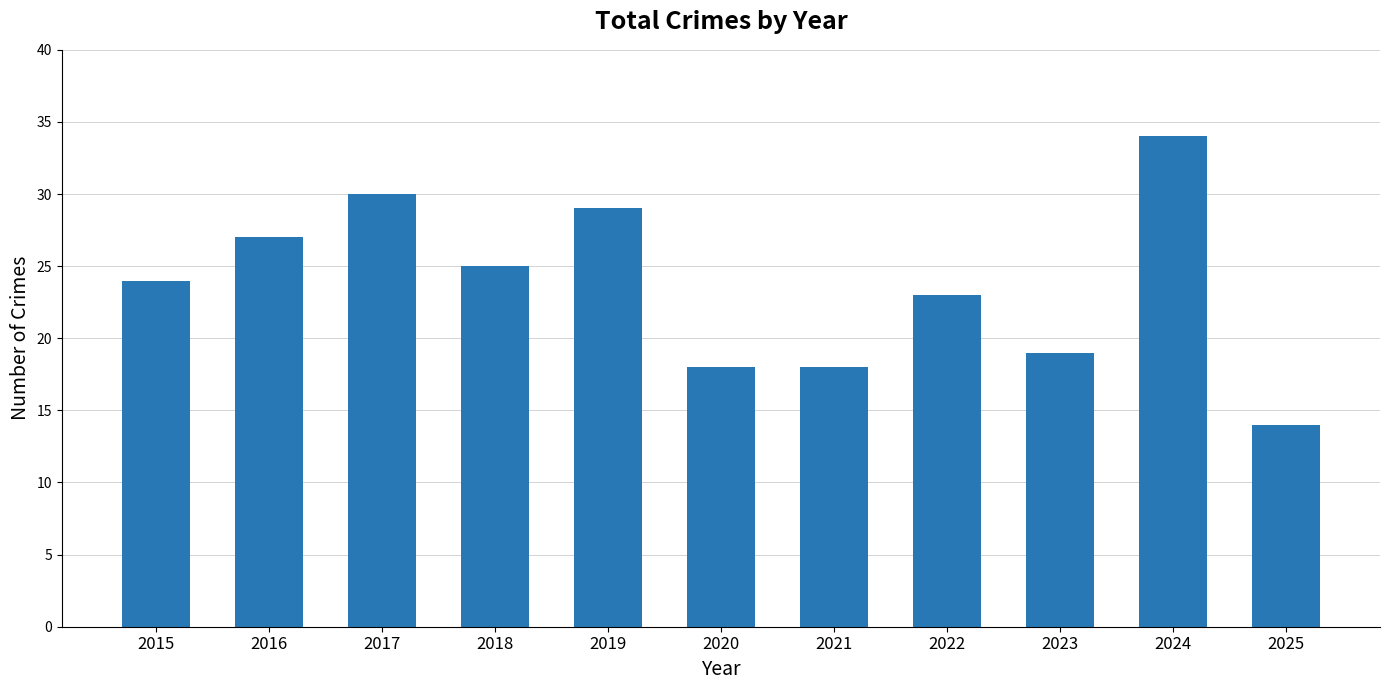

Reading right to left, list all the values displayed in this chart.

14	34	19	23	18	18	29	25	30	27	24